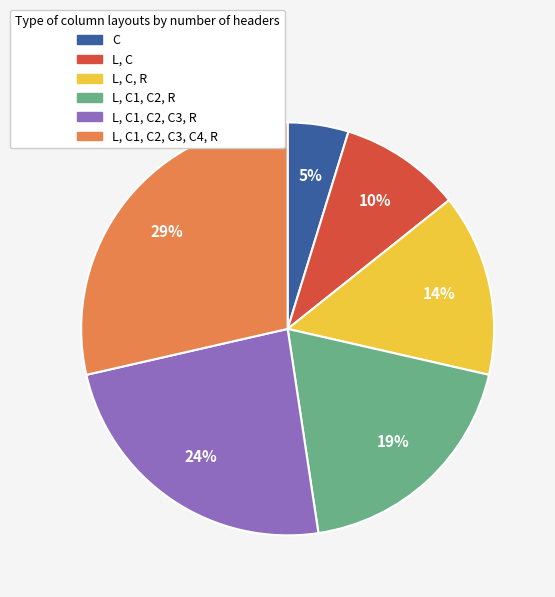

To the nearest percent, what is the difference between the largest and smallest slice percentages?

24%